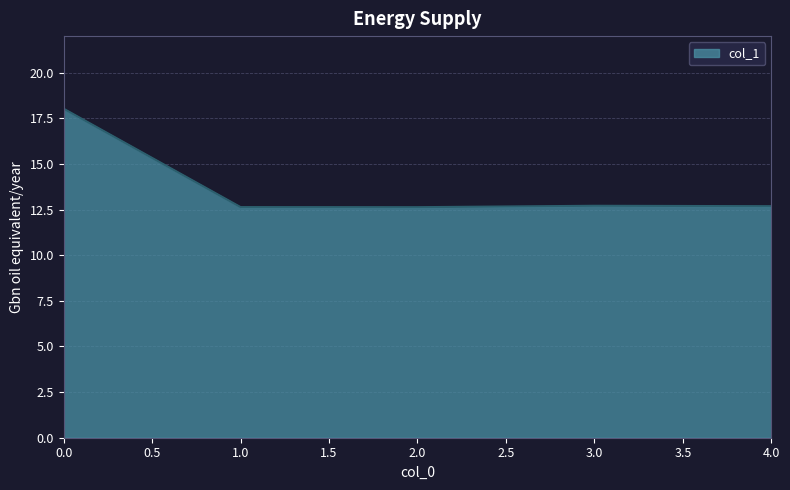

How many lines are shown in the chart?

1